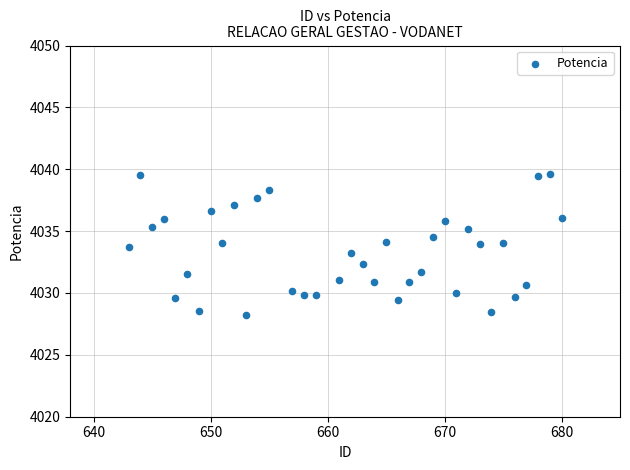

What is the range of Y values (max minus min)?

11.5